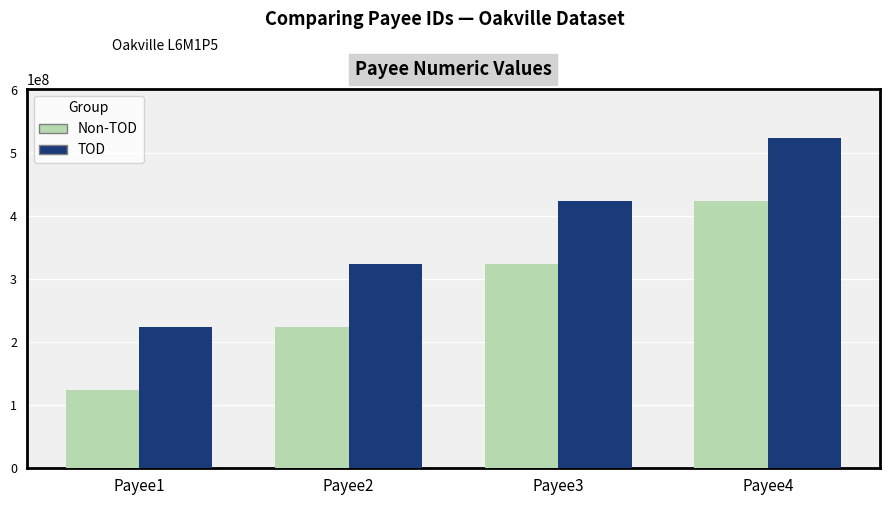

What is the greatest value displayed?

523456789